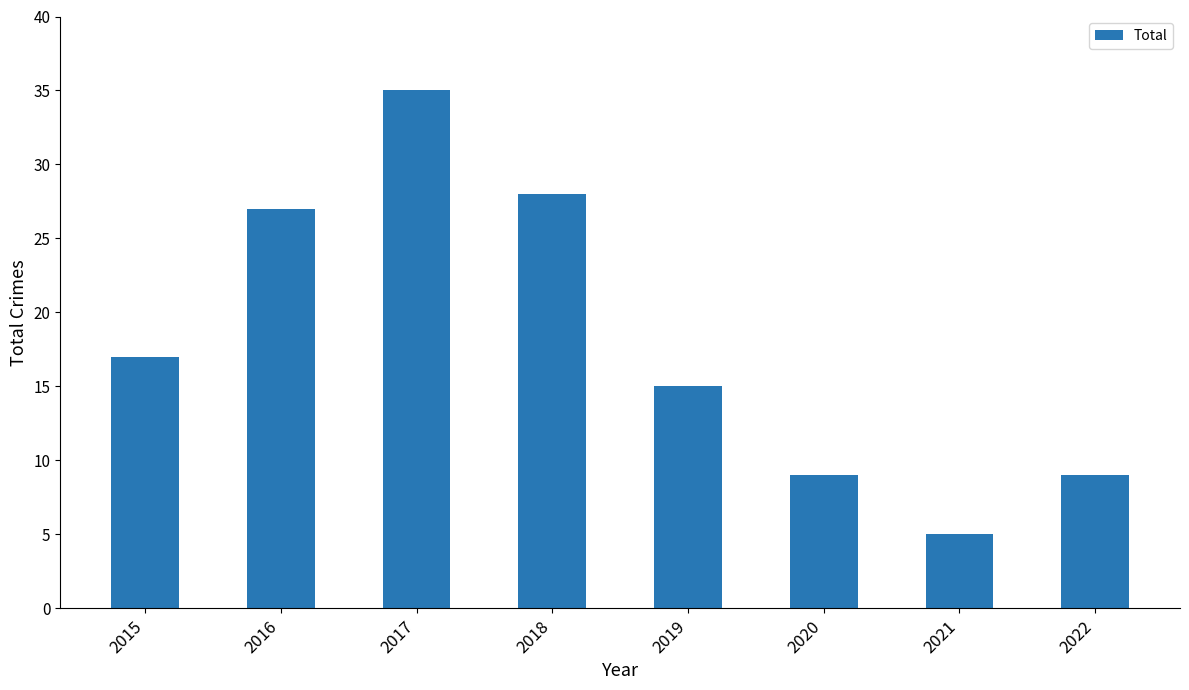

Is it true that the value at 2019 is 8?

False